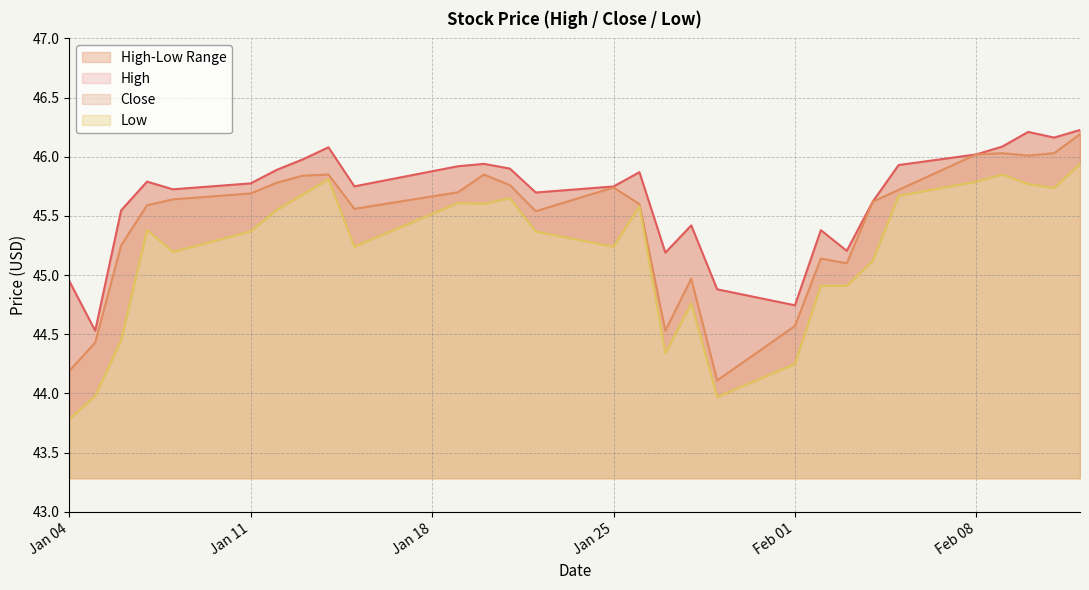

List the series in order of their peak value, highest first.

High, Close, Low